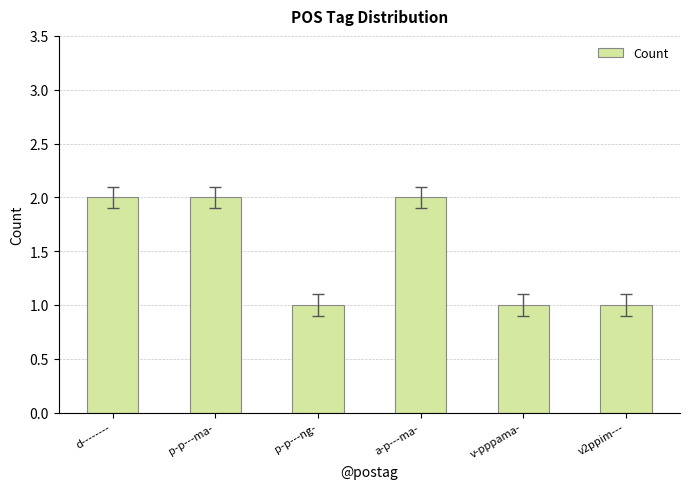

What is the sum of all values?

9